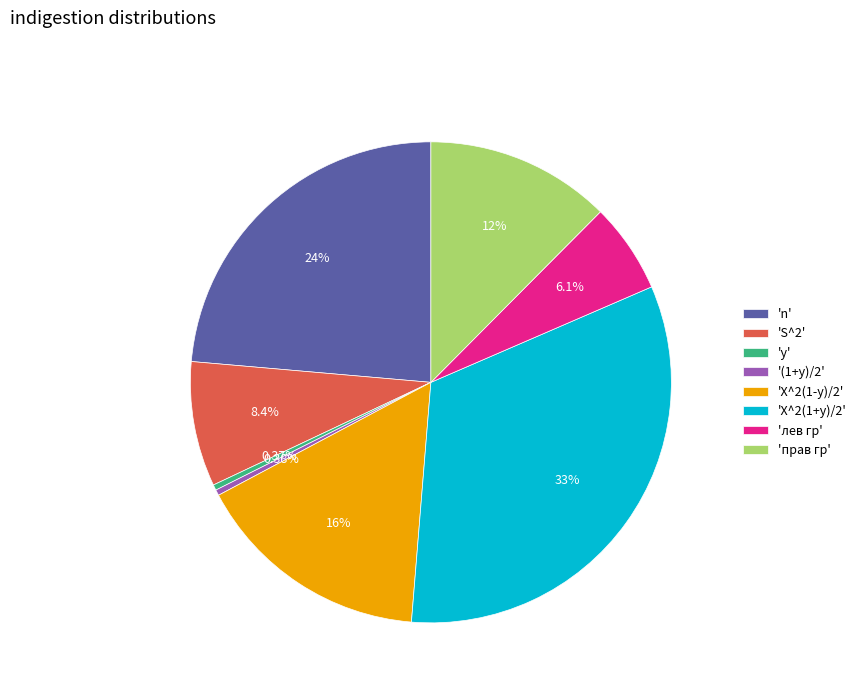

Is 'прав гр' the majority of the pie?

No